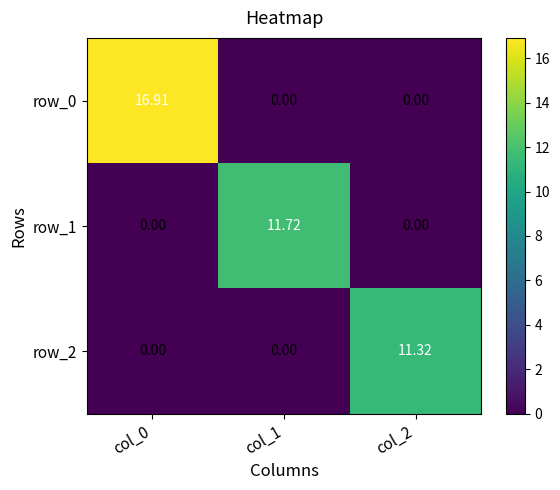

Reading right to left, extract all data points from this chart.

row_0: col_2=0.0	col_1=0.0	col_0=16.9
row_1: col_2=0.0	col_1=11.7	col_0=0.0
row_2: col_2=11.3	col_1=0.0	col_0=0.0